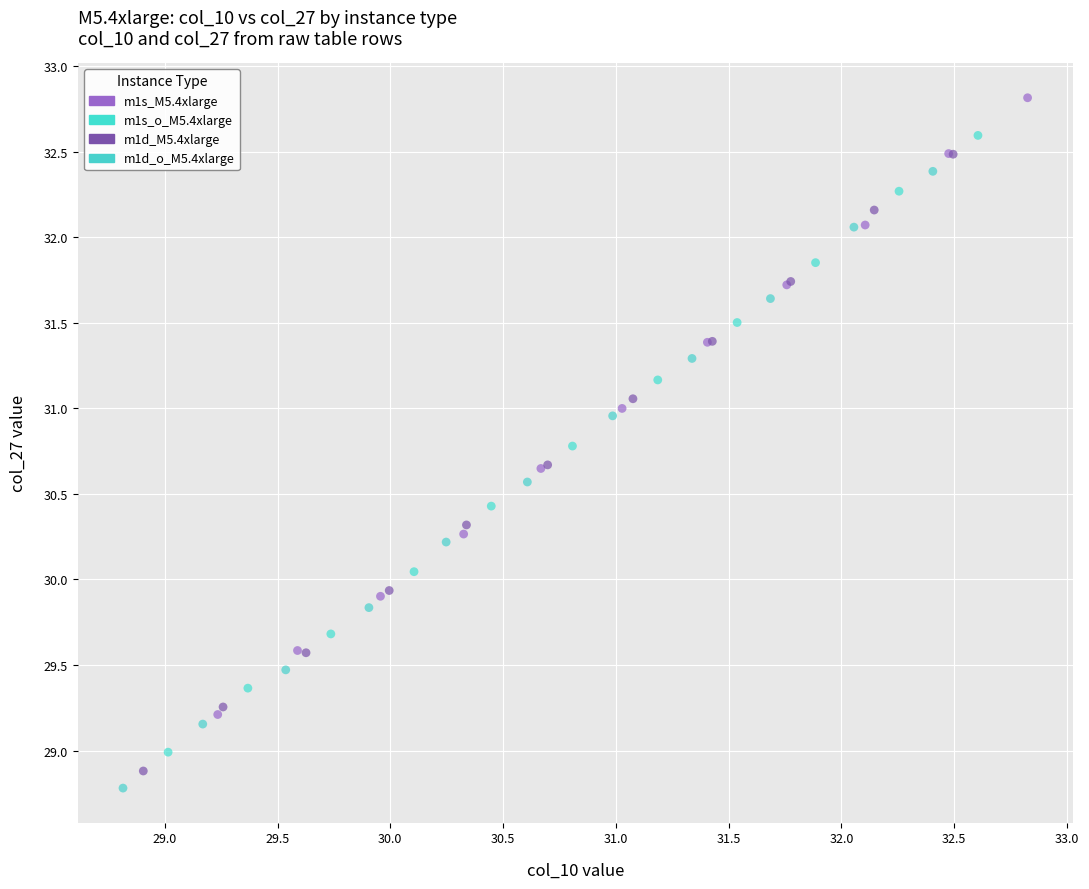

Which series reaches the maximum Y coordinate?

m1s_M5.4xlarge